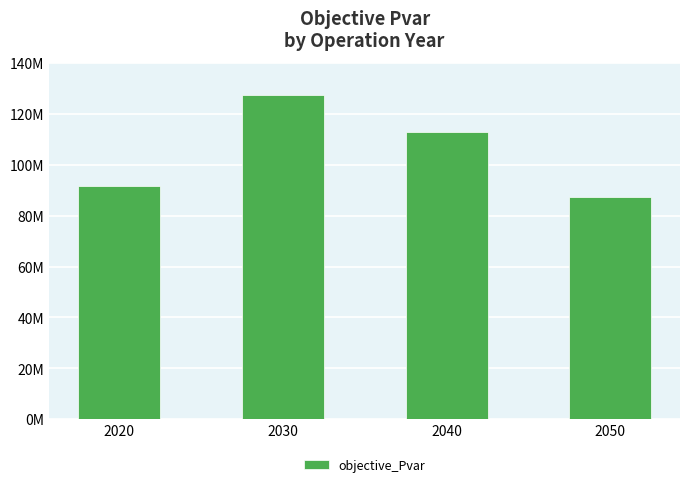

List the labels in order of value, smallest first.

2050, 2020, 2040, 2030